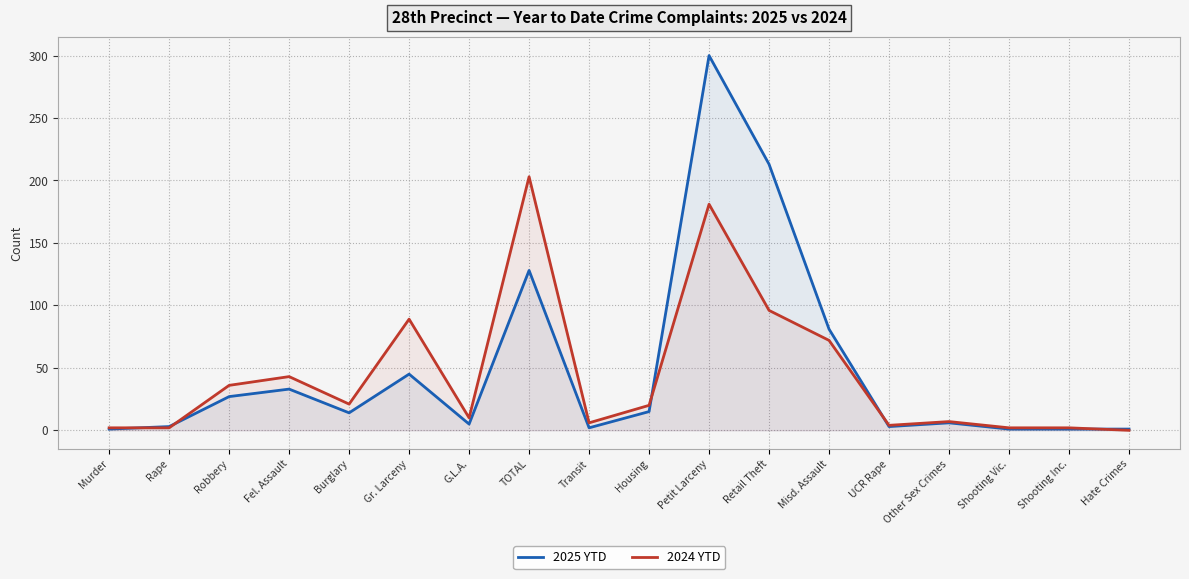

Reading left to right, extract all data points from this chart.

2025 YTD: Murder=1	Rape=3	Robbery=27	Fel. Assault=33	Burglary=14	Gr. Larceny=45	G.L.A.=5	TOTAL=128	Transit=2	Housing=15	Petit Larceny=300	Retail Theft=213	Misd. Assault=81	UCR Rape=3	Other Sex Crimes=6	Shooting Vic.=1	Shooting Inc.=1	Hate Crimes=1
2024 YTD: Murder=2	Rape=2	Robbery=36	Fel. Assault=43	Burglary=21	Gr. Larceny=89	G.L.A.=10	TOTAL=203	Transit=6	Housing=20	Petit Larceny=181	Retail Theft=96	Misd. Assault=72	UCR Rape=4	Other Sex Crimes=7	Shooting Vic.=2	Shooting Inc.=2	Hate Crimes=0